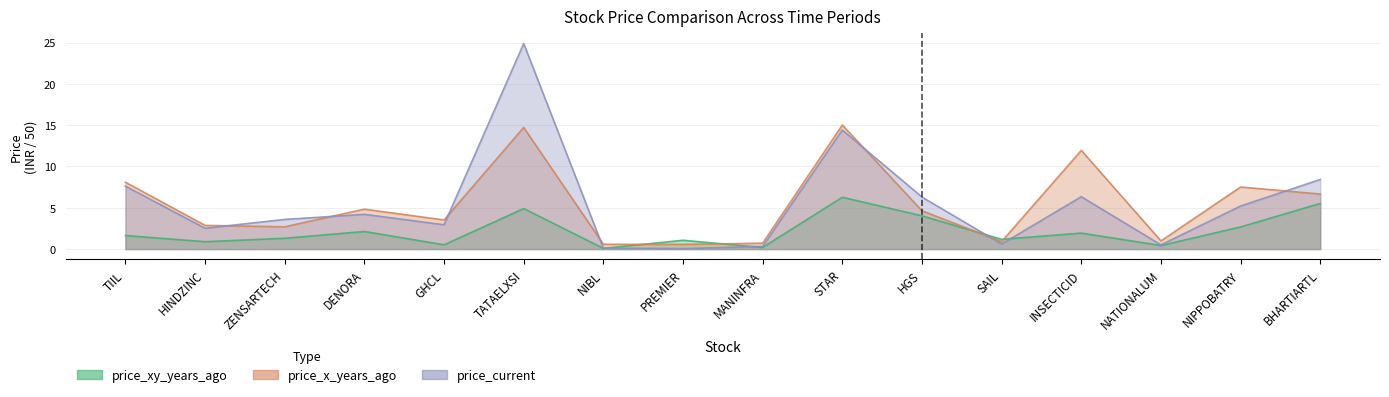

Reading left to right, transcribe all the data shown in this chart.

price_xy_years_ago: TIIL=1.6	HINDZINC=0.9	ZENSARTECH=1.3	DENORA=2.1	GHCL=0.5	TATAELXSI=4.9	NIBL=0.1	PREMIER=1.1	MANINFRA=0.2	STAR=6.3	HGS=4.0	SAIL=1.2	INSECTICID=1.9	NATIONALUM=0.4	NIPPOBATRY=2.7	BHARTIARTL=5.5
price_x_years_ago: TIIL=8.1	HINDZINC=2.9	ZENSARTECH=2.7	DENORA=4.8	GHCL=3.5	TATAELXSI=14.7	NIBL=0.6	PREMIER=0.6	MANINFRA=0.7	STAR=15.0	HGS=4.6	SAIL=0.9	INSECTICID=12.0	NATIONALUM=1.0	NIPPOBATRY=7.5	BHARTIARTL=6.7
price_current: TIIL=7.6	HINDZINC=2.5	ZENSARTECH=3.6	DENORA=4.2	GHCL=2.9	TATAELXSI=24.9	NIBL=0.1	PREMIER=0.1	MANINFRA=0.3	STAR=14.4	HGS=6.3	SAIL=0.6	INSECTICID=6.3	NATIONALUM=0.5	NIPPOBATRY=5.2	BHARTIARTL=8.4